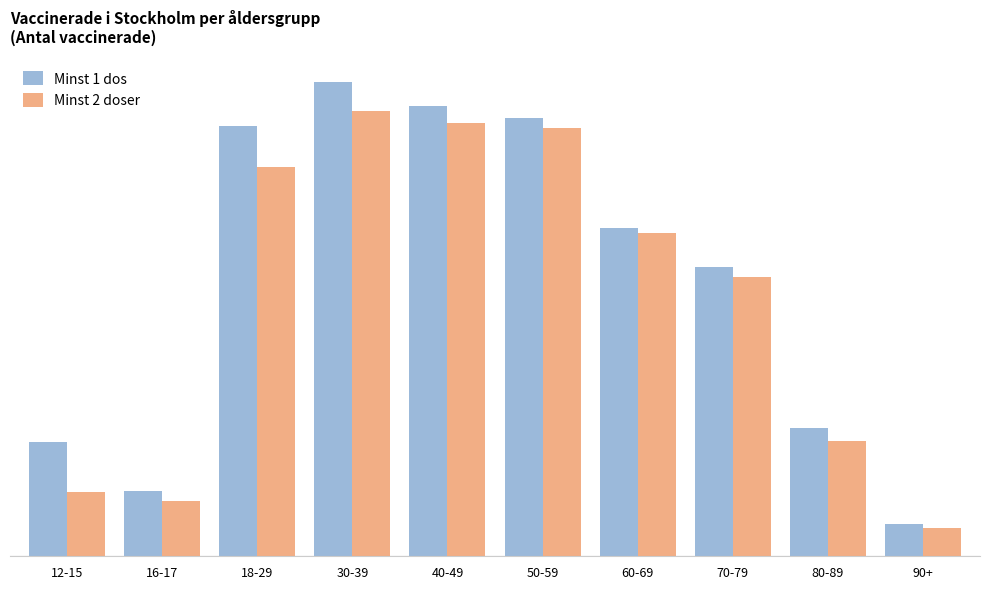

At 18-29, list the series in order from largest to smallest.

Minst 1 dos, Minst 2 doser